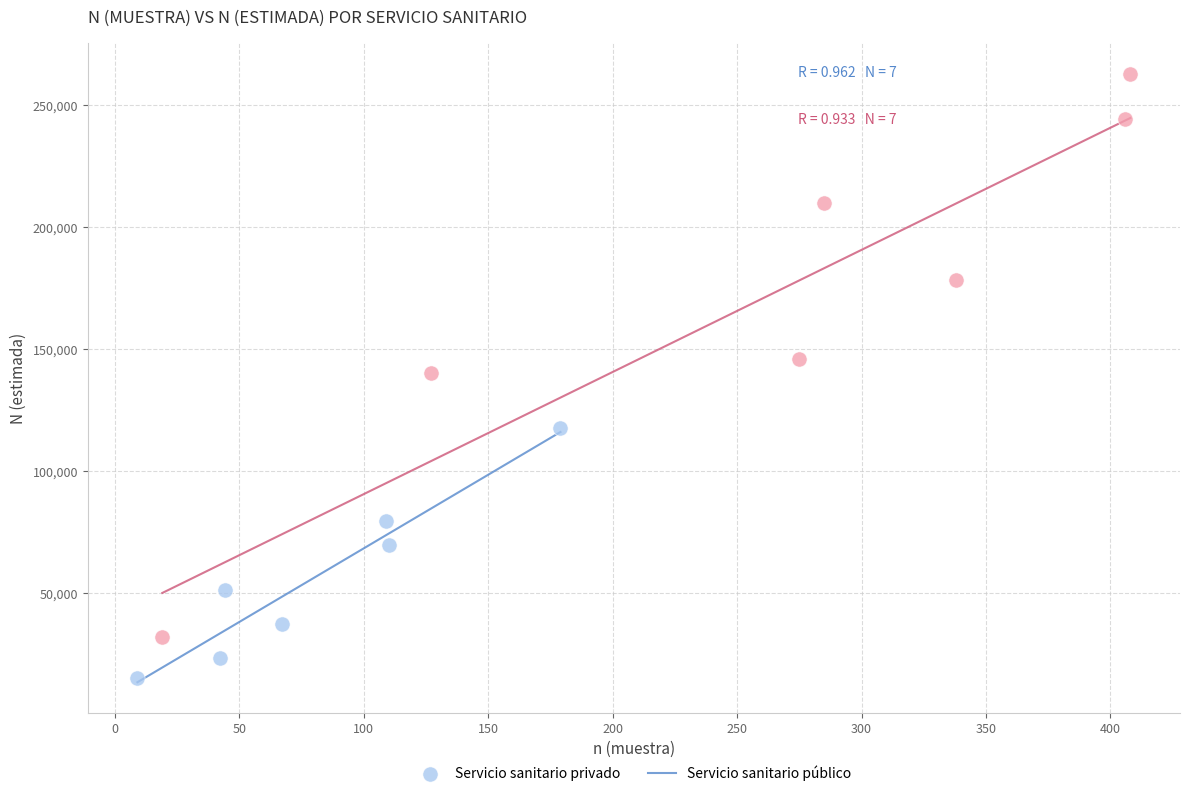

Which series has the widest spread of Y values?

Servicio sanitario público